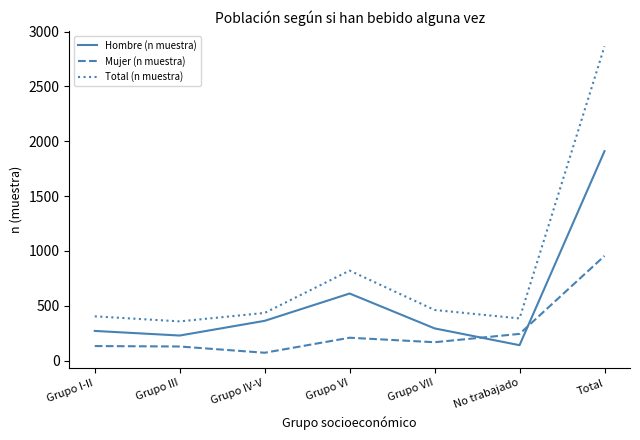

What are all the series names shown in the legend?

Hombre (n muestra), Mujer (n muestra), Total (n muestra)